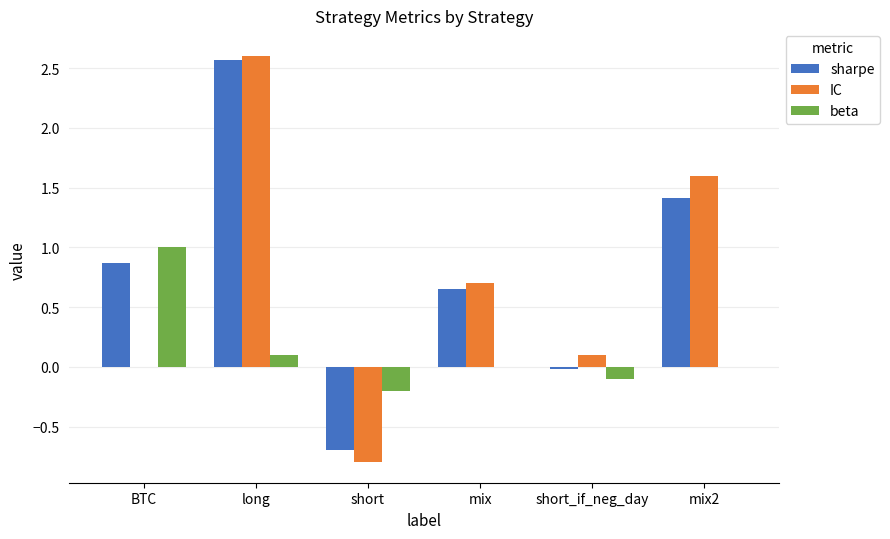

What is the sum of all IC values?

4.2